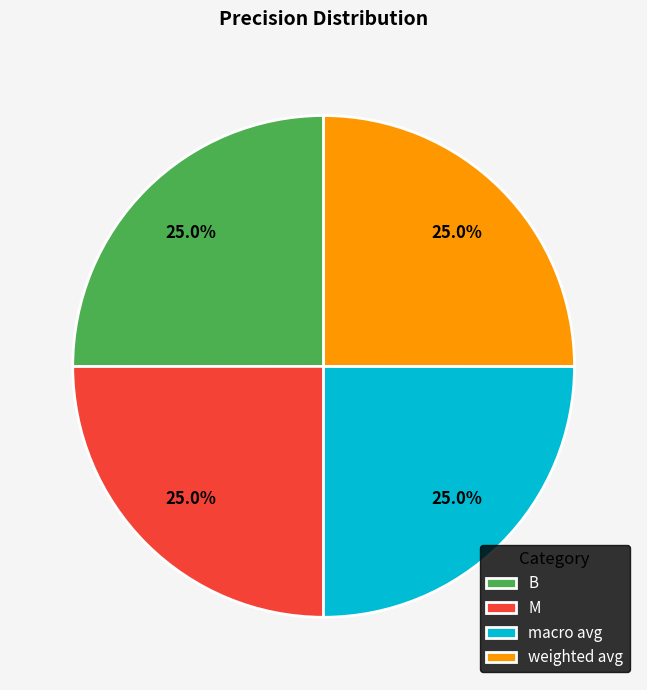

What percentage is the weighted avg slice, to the nearest percent?

25%